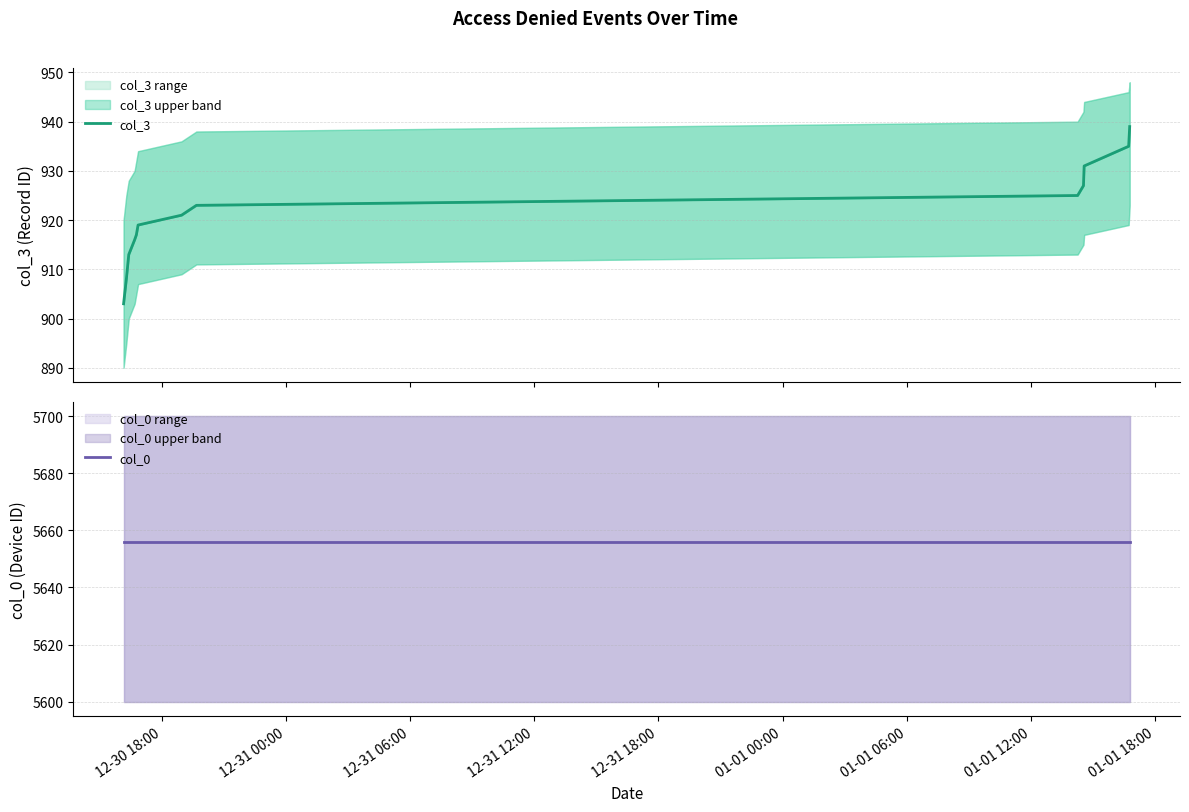

What is the average value of the col_3 series?

921